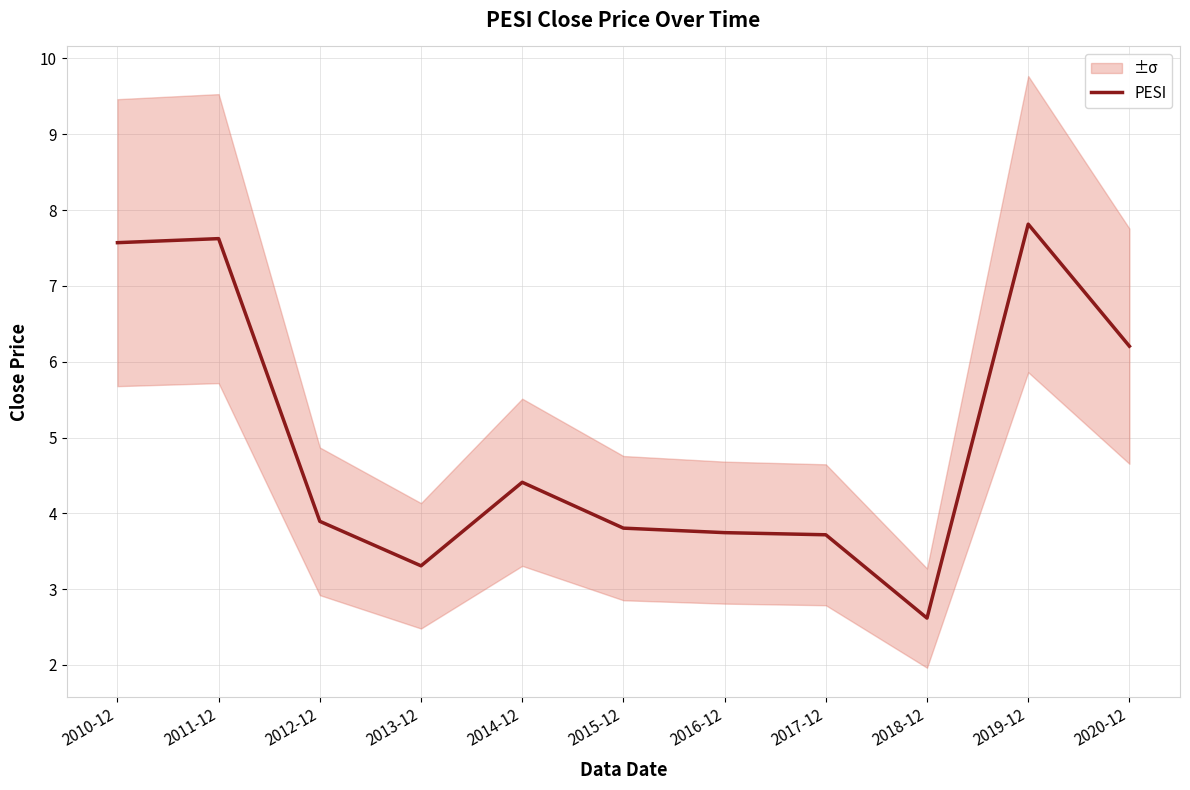

Which label corresponds to the smallest value in the chart?

2018-12